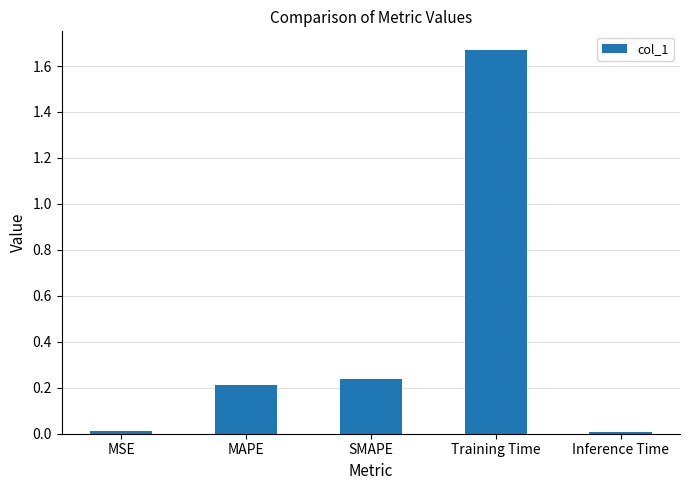

How many data points does each series have?

5